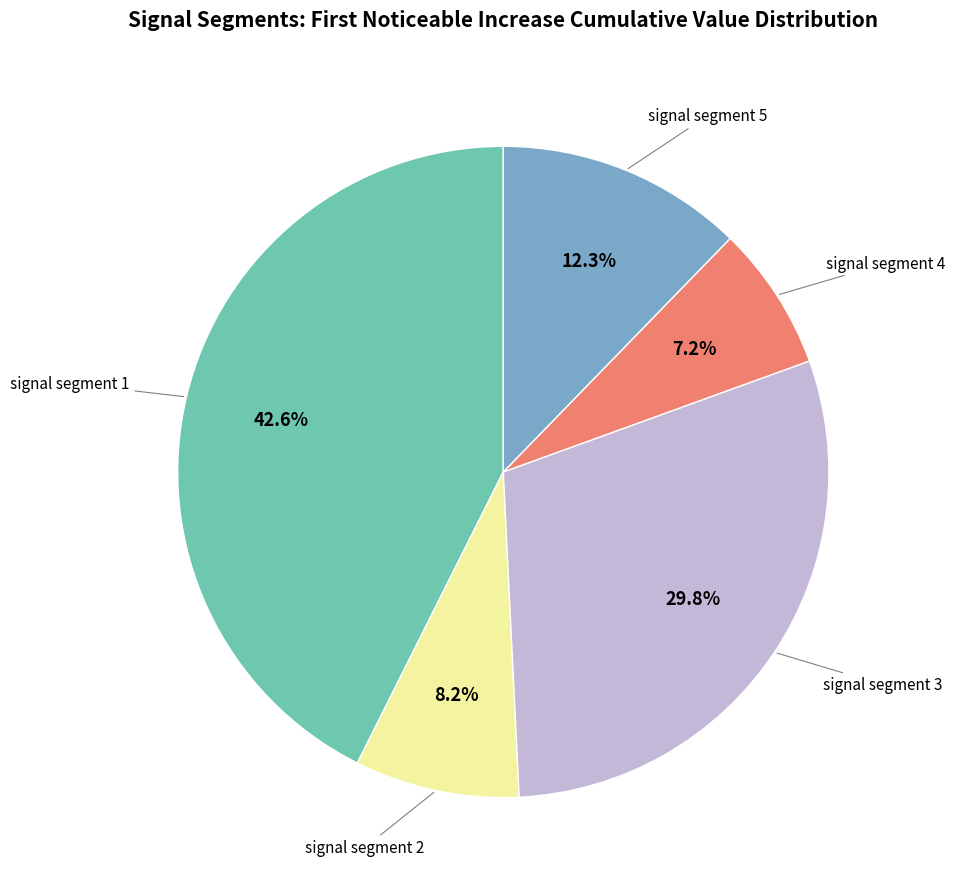

Is there a majority slice in this chart?

No